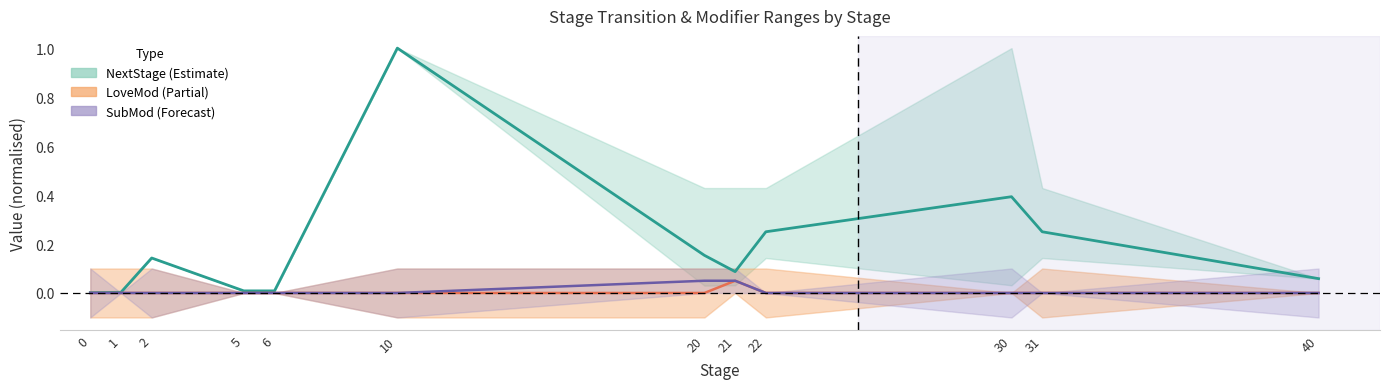

The NextStage mean series shows 1.4 at 10. True or false?

False